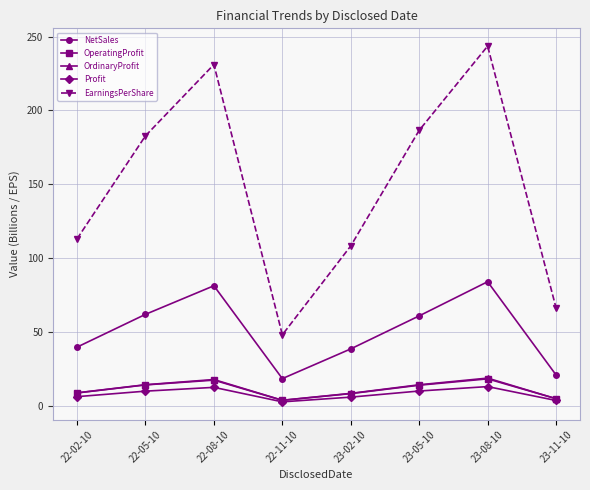

Is the value of OrdinaryProfit at 23-08-10 greater than the value of NetSales at 22-02-10?

No